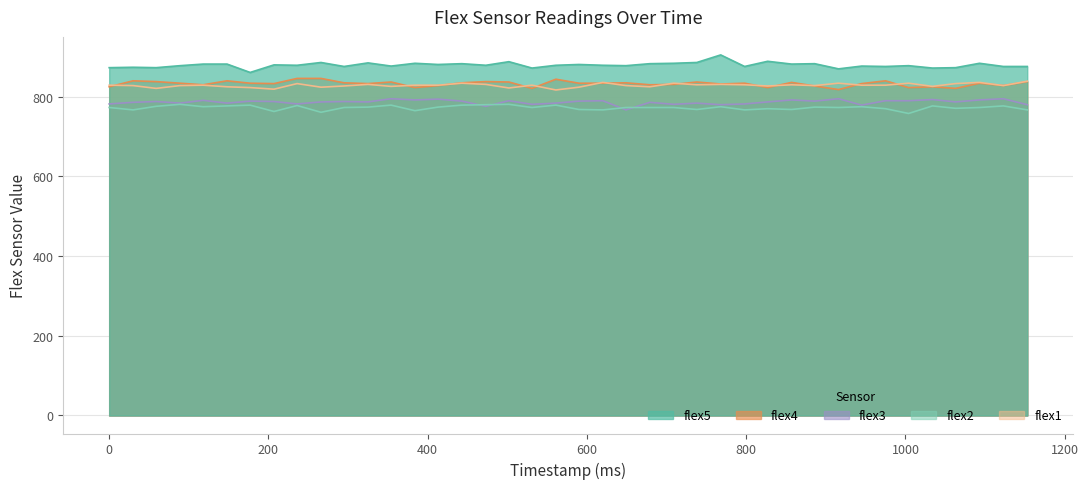

Which series changed the most between 266 and 709?

flex4